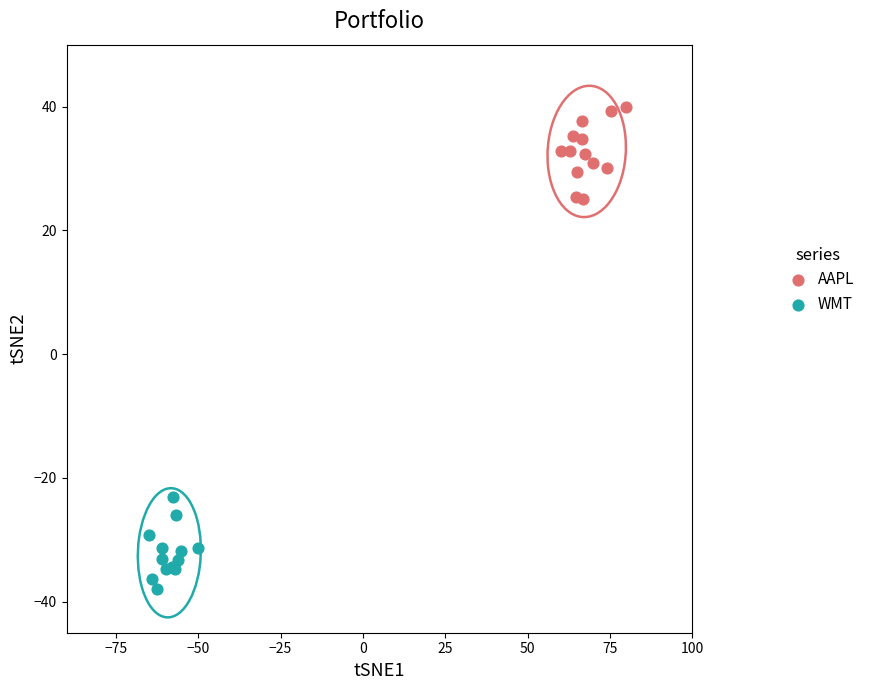

Which series contains the lowest Y value?

WMT